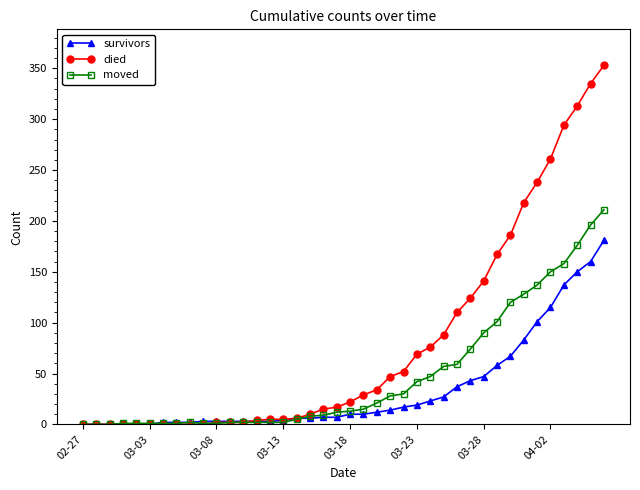

How many categories are shown in the chart?

40